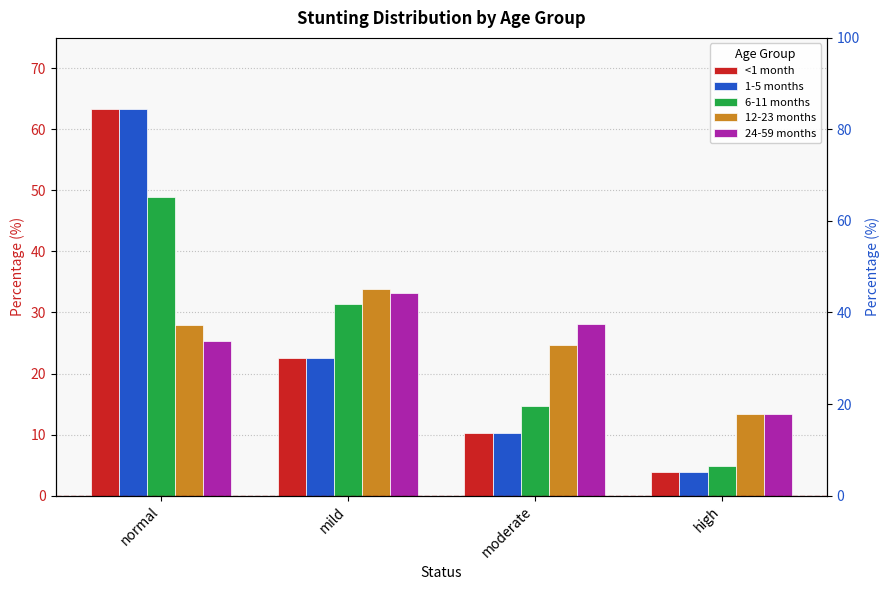

Between normal and mild, which series saw the biggest shift?

<1 month